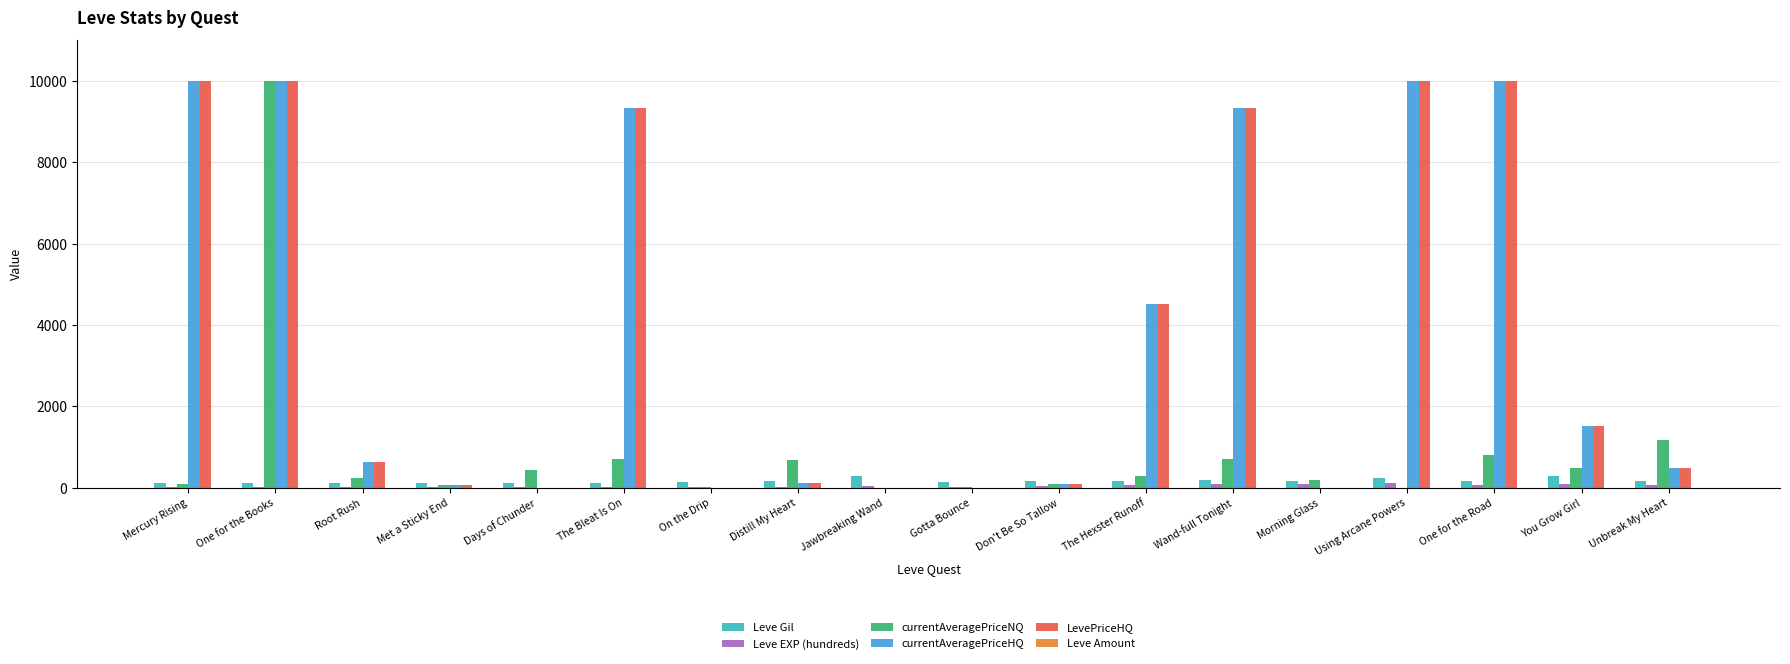

Where is LevePriceHQ nearest to the value 5000?

The Hexster Runoff